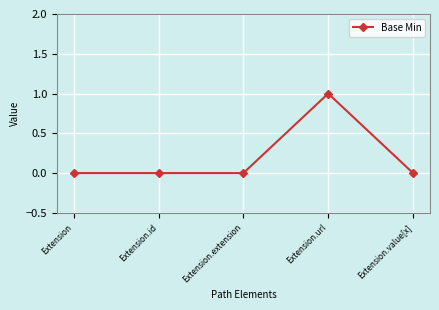

Between Extension.extension and Extension.url, which is larger?

Extension.url